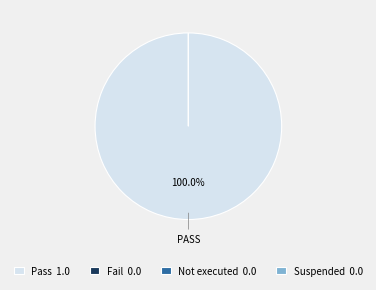

Which has a higher value, Suspended or Pass?

Pass